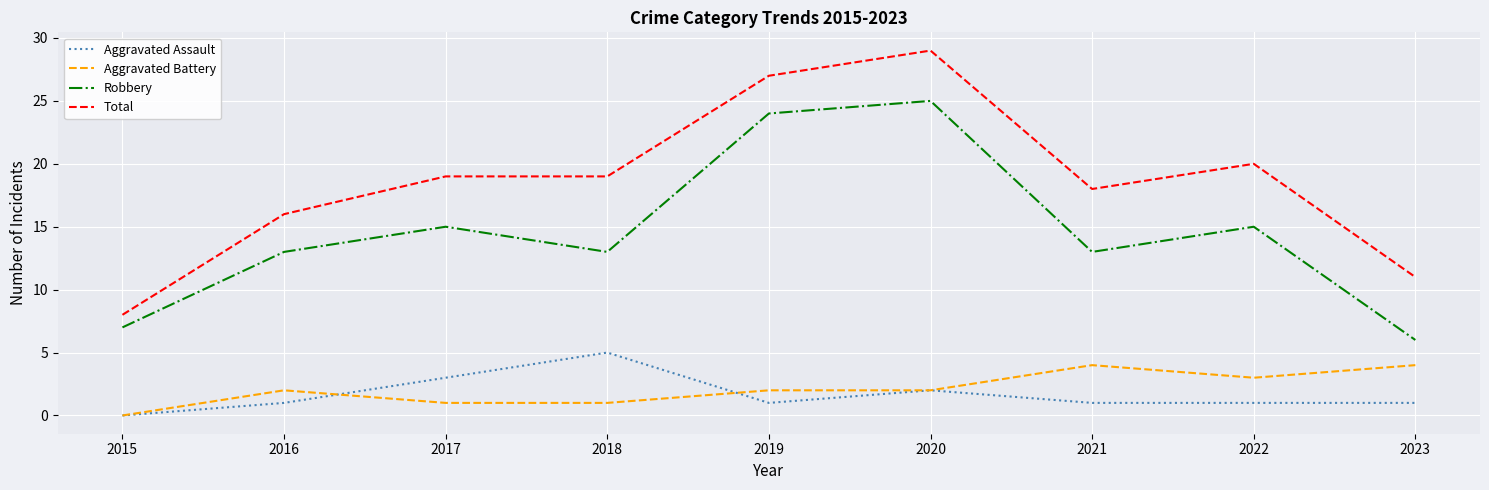

How many lines are shown in the chart?

4